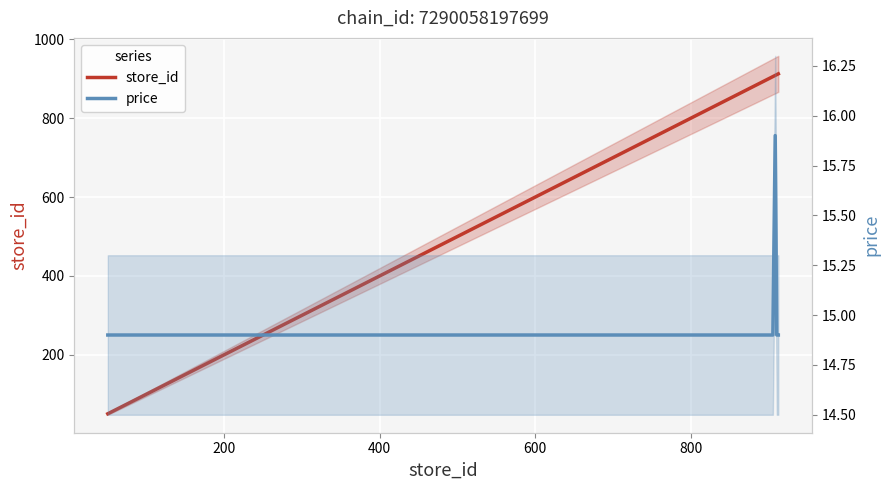

What is the label of the 3rd point from the left?

400